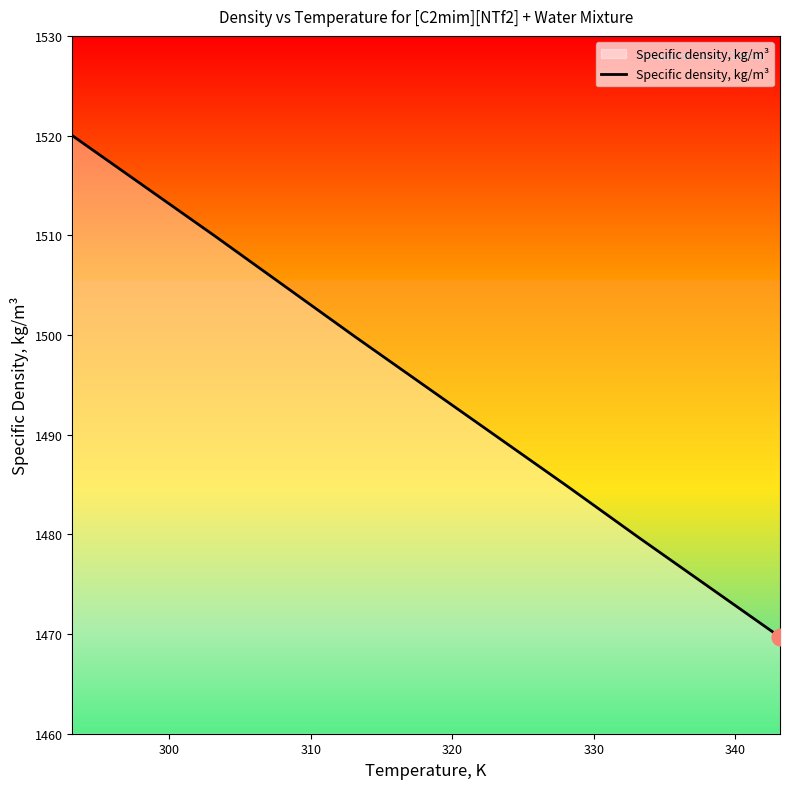

What is the smallest value displayed?

1469.7